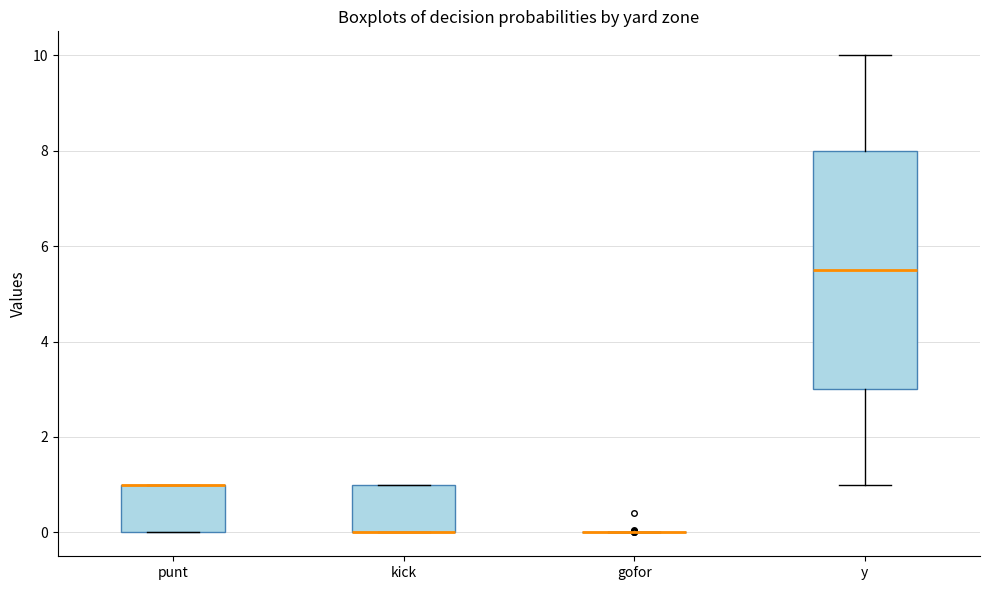

Reading left to right, transcribe this box plot: for each box, give where its median line is, the range the box spans, and where its two whiskers end, as read against the y-axis. The values are not printed on the chart, so give them approximately, as read against the axis.

punt: median 1.0 (drawn on the box's upper edge), box 0.0 to 1.0, whiskers 0.0 to 1.0
kick: median 0.0 (drawn on the box's lower edge), box 0.0 to 1.0, whiskers 0.0 to 1.0
gofor: box collapsed to a line at 0.0, whiskers 0.0 to 0.0
y: median 5.6, box 3.0 to 8.0, whiskers 1.0 to 10.0